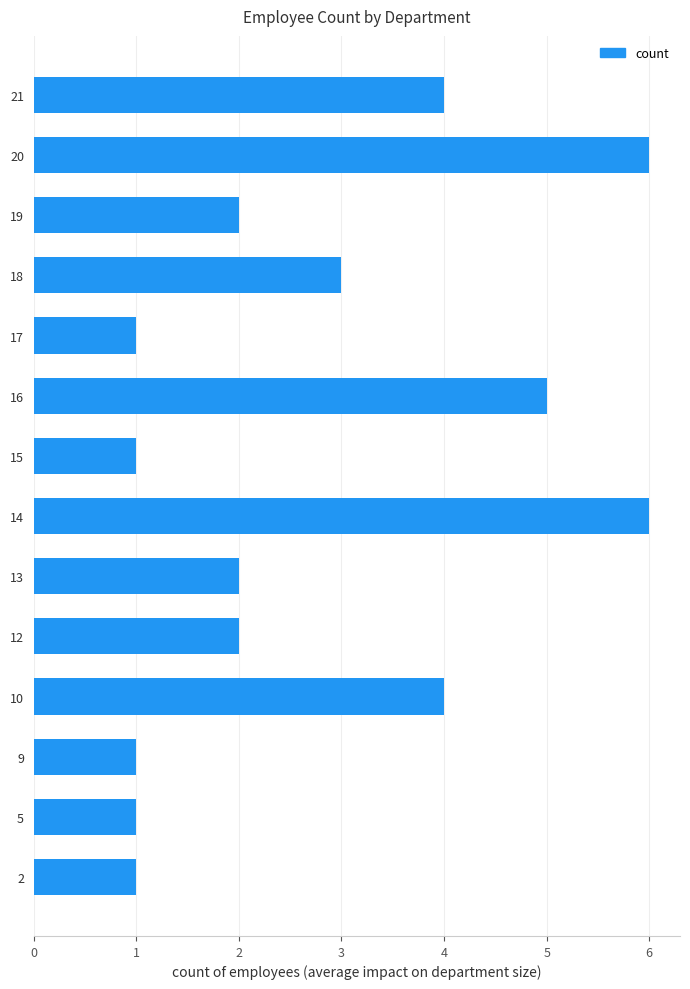

What is the difference between the values at 12 and 2?

1